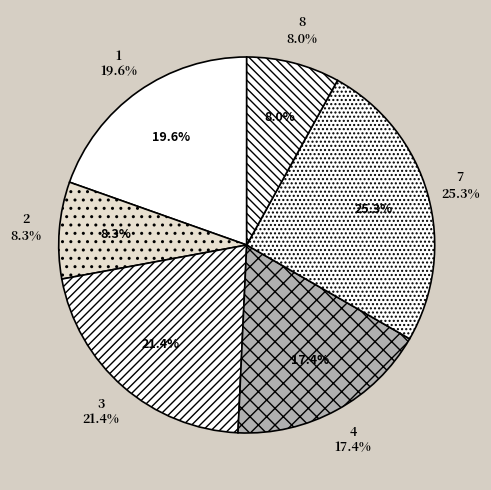

Which has a higher value, 4 or 1?

1